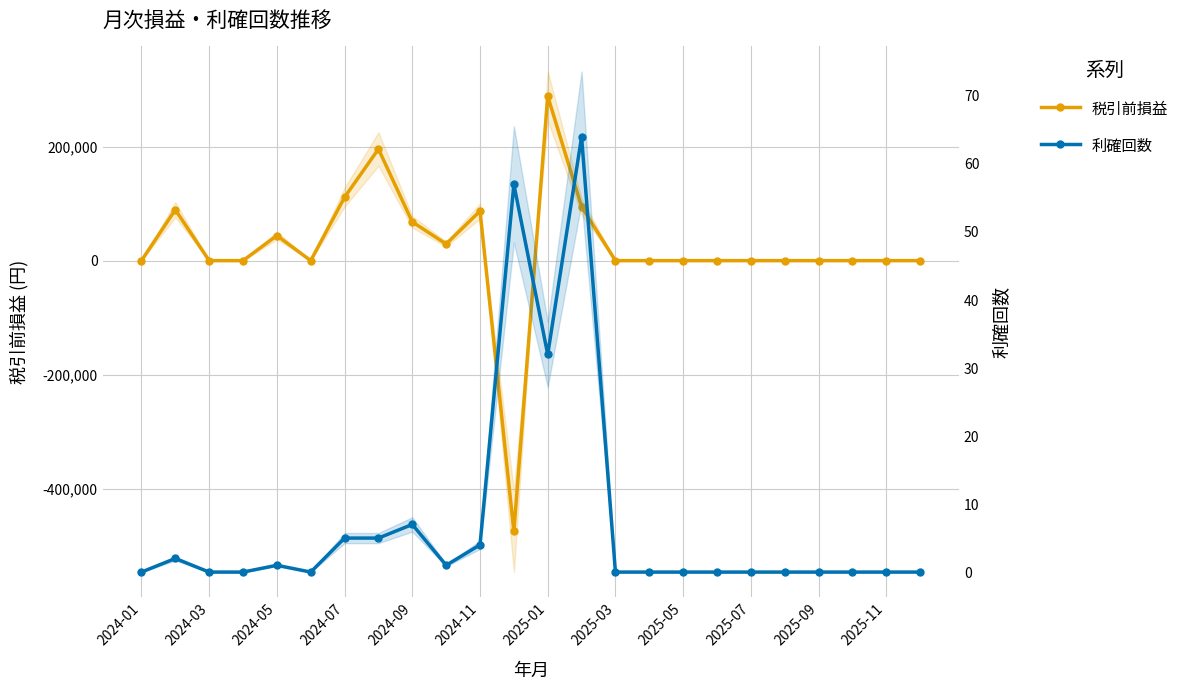

After their last crossing, which series has the higher values: 利確回数 or 税引前損益?

税引前損益